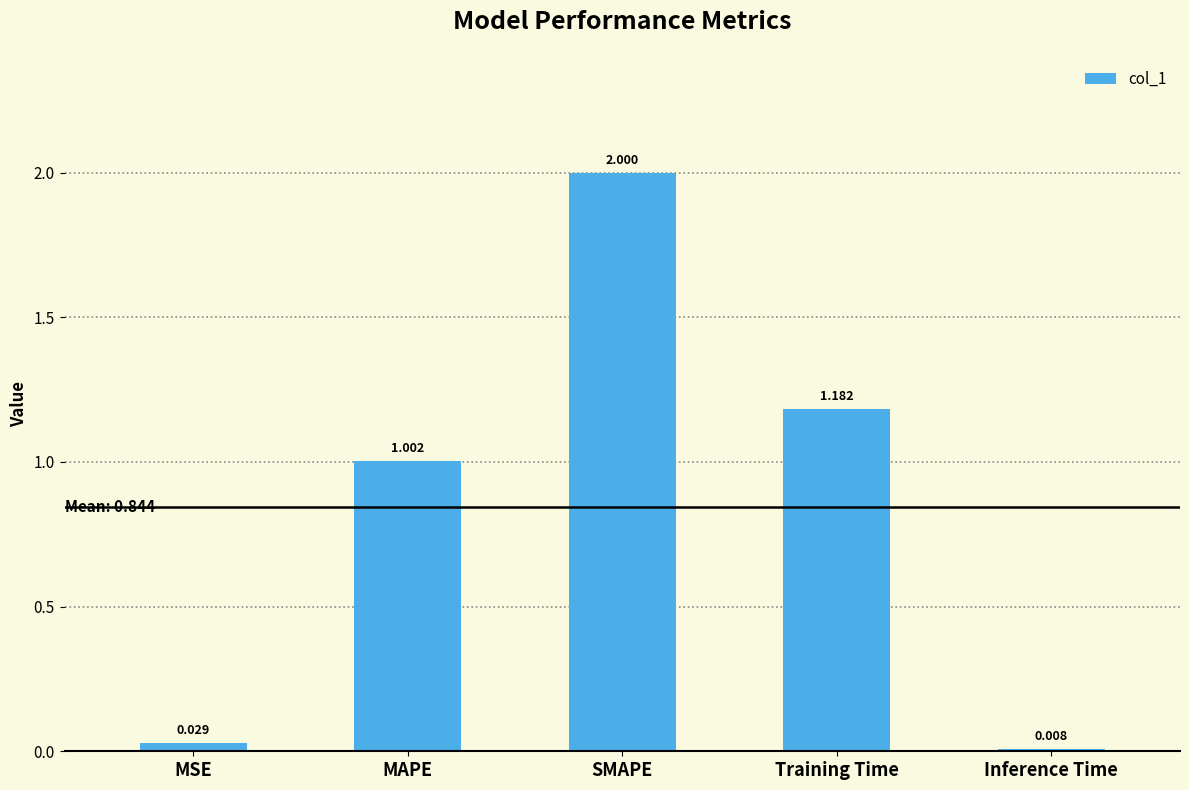

What is the label of the 2nd bar from the left?

MAPE